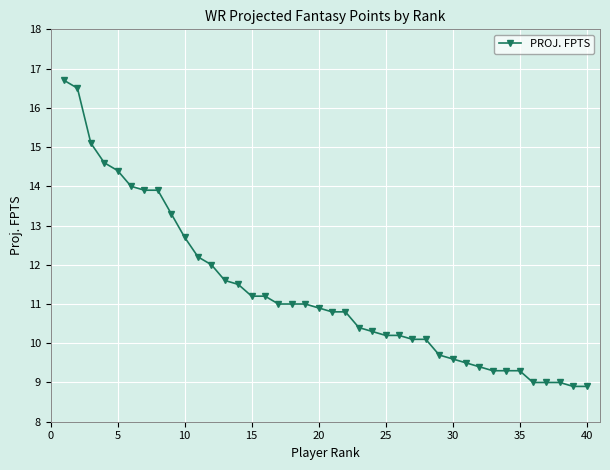

What is the greatest value displayed?

16.7